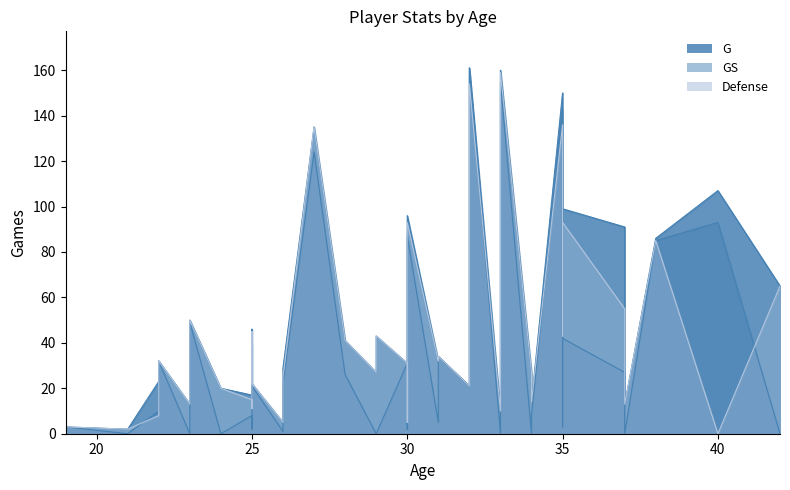

Rank the series by their maximum value, from highest to lowest.

G, GS, Defense